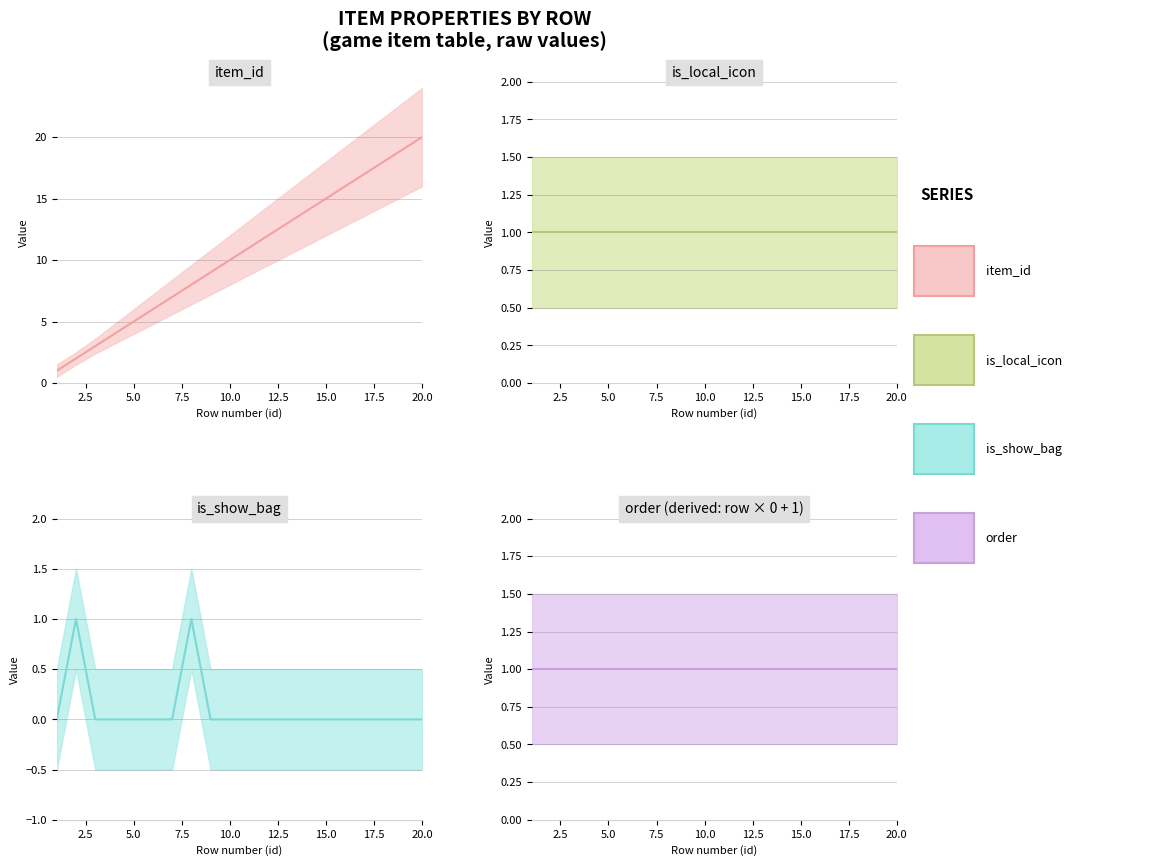

How many lines are shown in the chart?

4